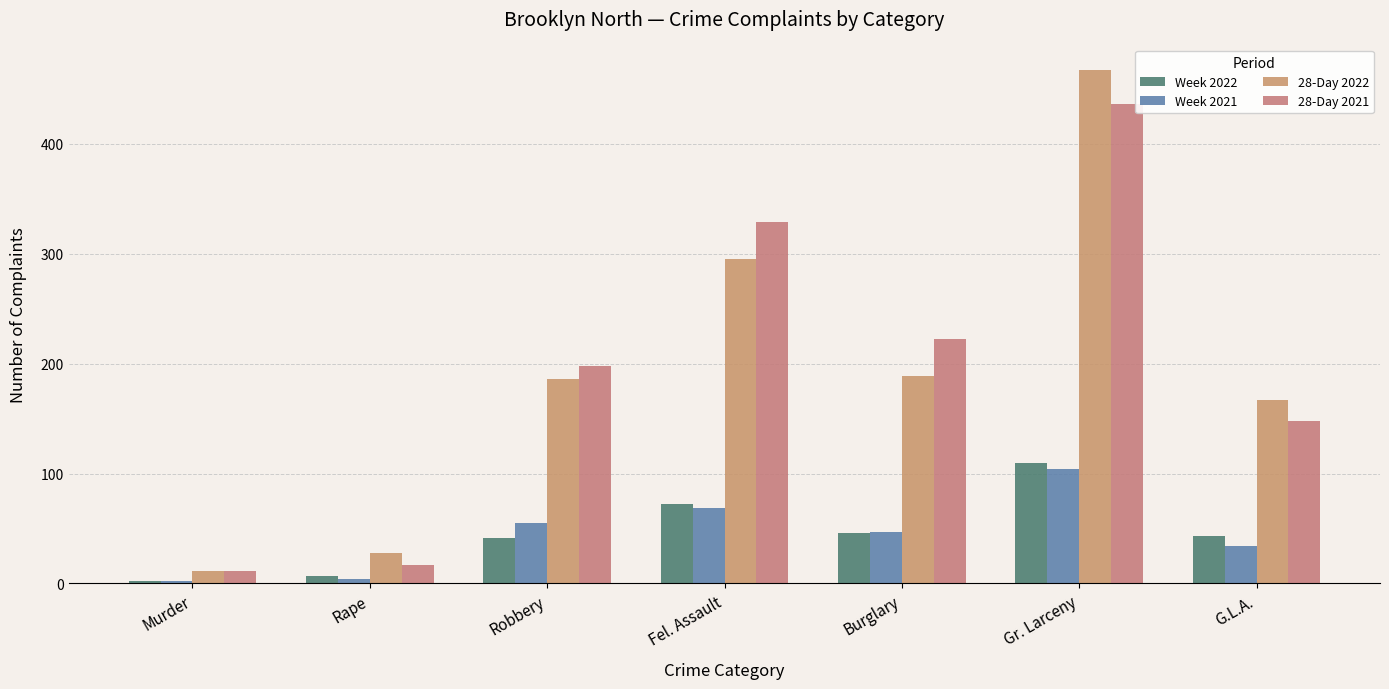

Is it true that Week 2021 equals 2 at Murder?

True